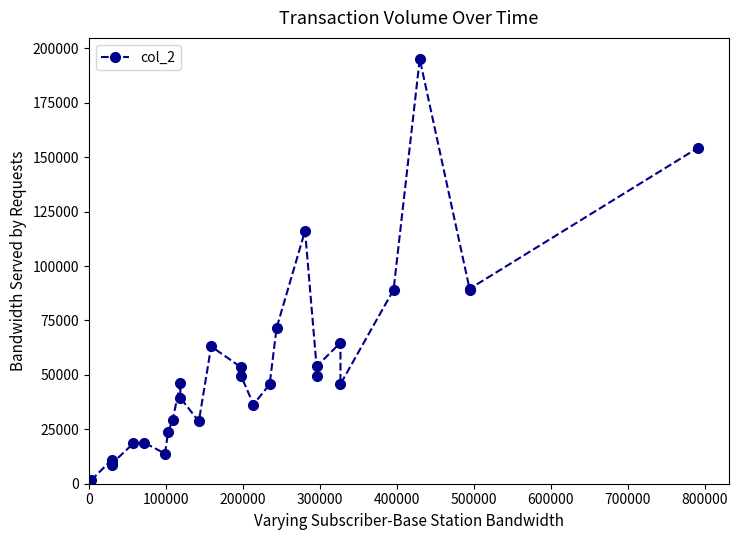

Reading right to left, what are all the values shown in this chart?

154440	89600	89100	195170	89100	45780	64800	54260	49500	116240	71560	45730	36380	49500	53460	63100	28600	39470	46220	29430	23690	13860	18870	18560	9200	8700	9300	11100	1530